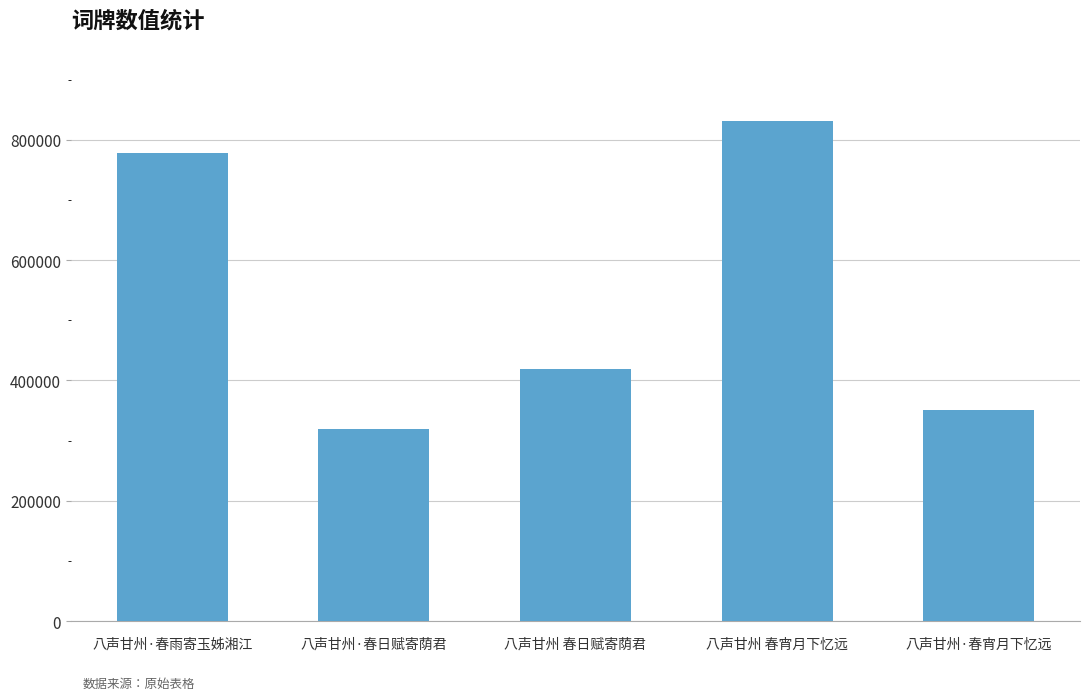

The value at 八声甘州·春日赋寄荫君 is 318789. True or false?

True